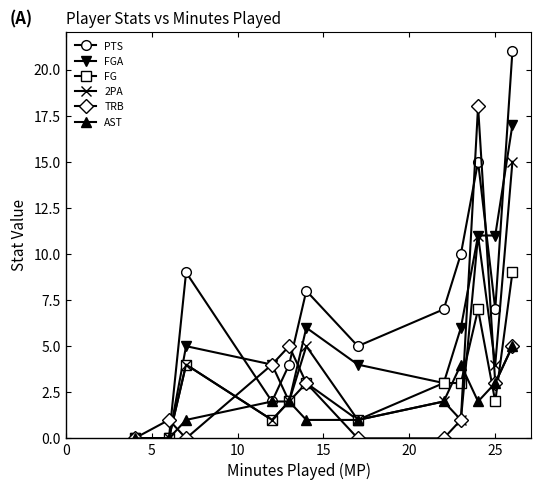

What is the maximum value for FG?

9